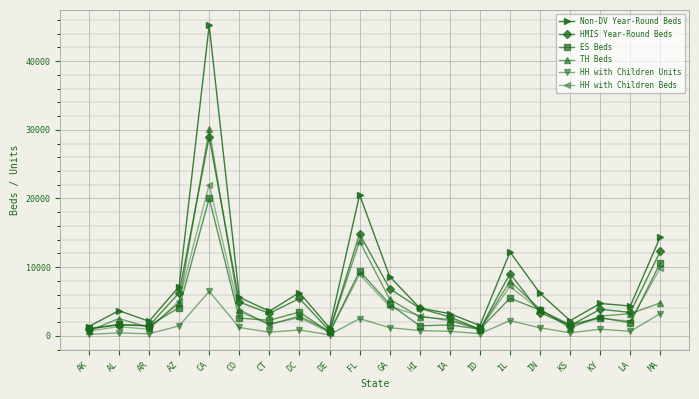

Is it true that HH with Children Beds equals 8955 at FL?

True